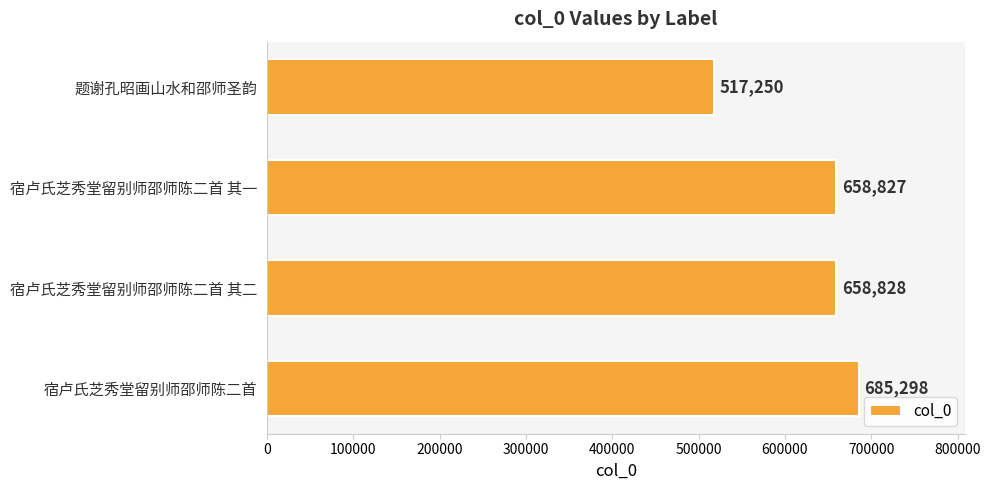

What is the greatest value displayed?

685298